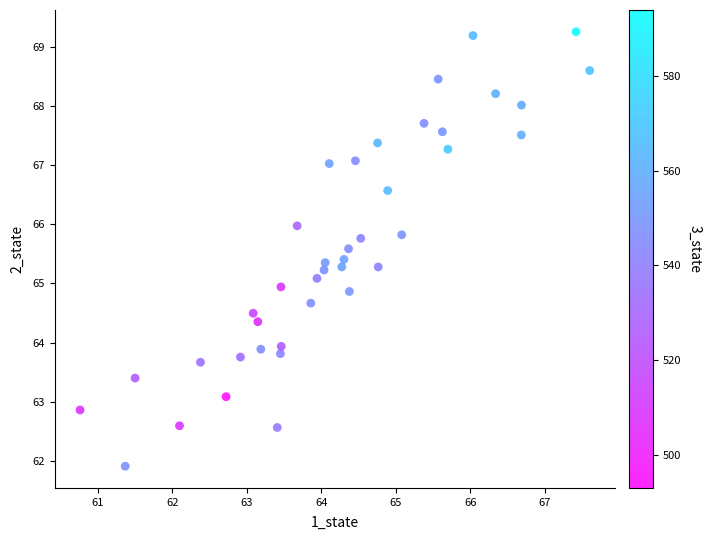

What is the range of Y values (max minus min)?

7.3